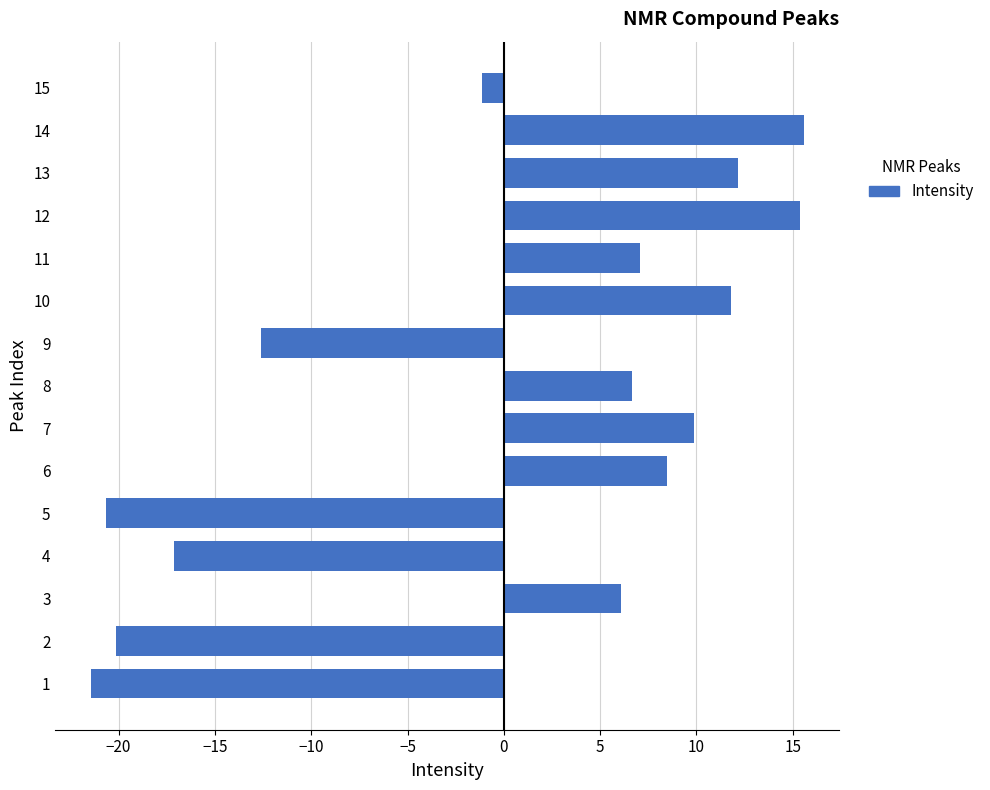

Is it true that the value at 6 is 8.5?

True